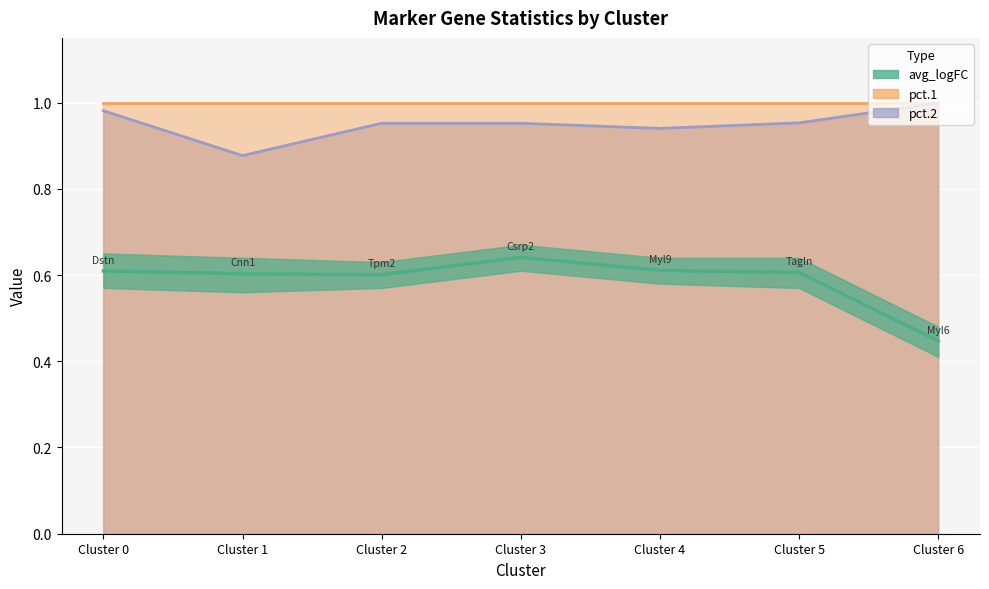

True or false: the data shows 1.1 at Cluster 2.

False